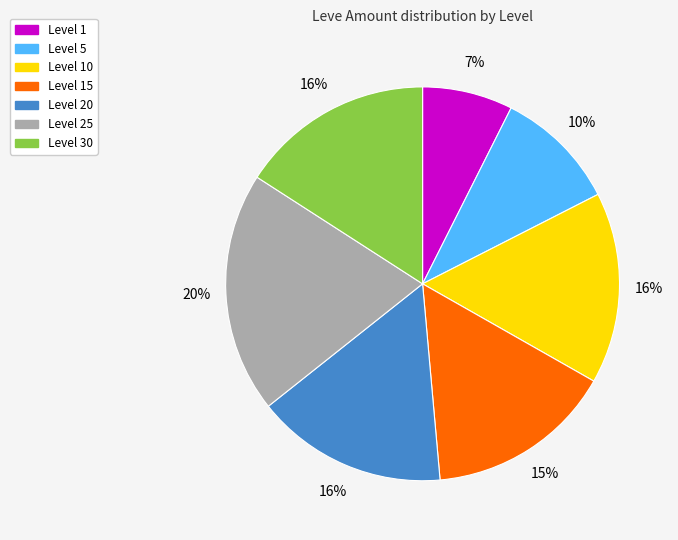

How many slices are in this pie chart?

7